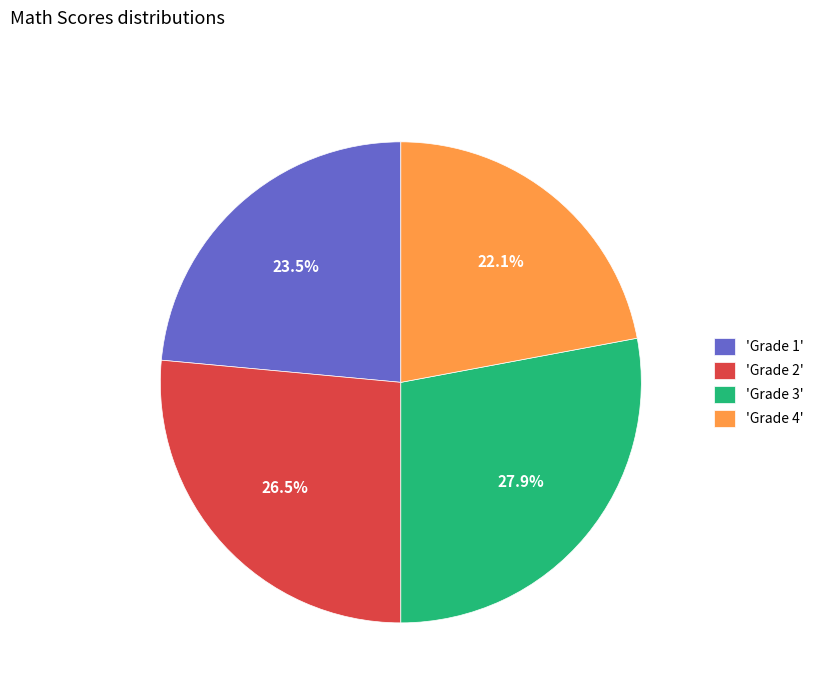

How many segments does this pie chart have?

4